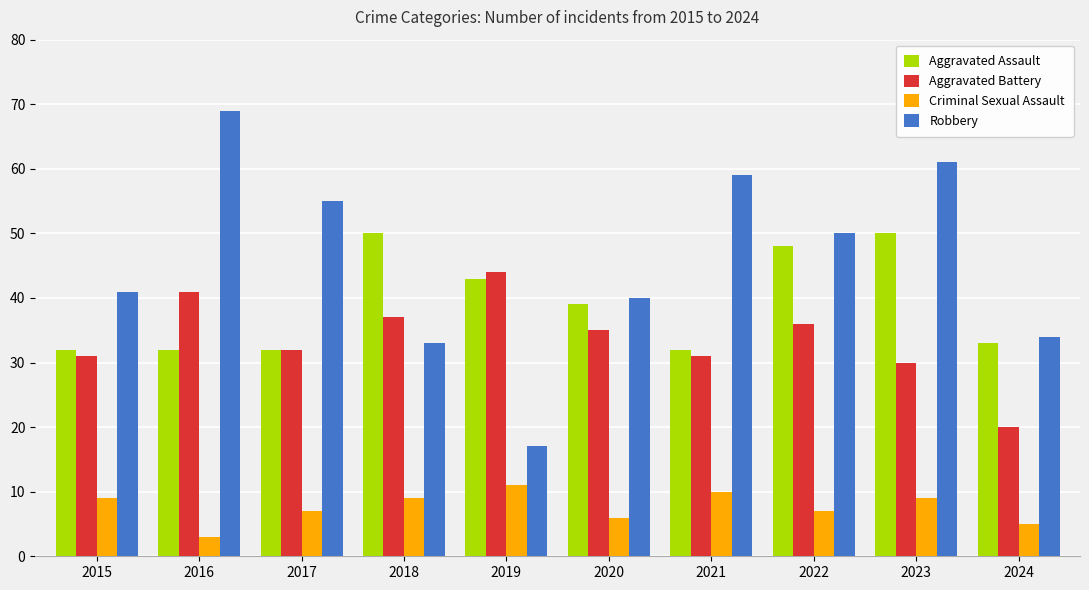

The value of Criminal Sexual Assault at 2020 is 6. True or false?

True